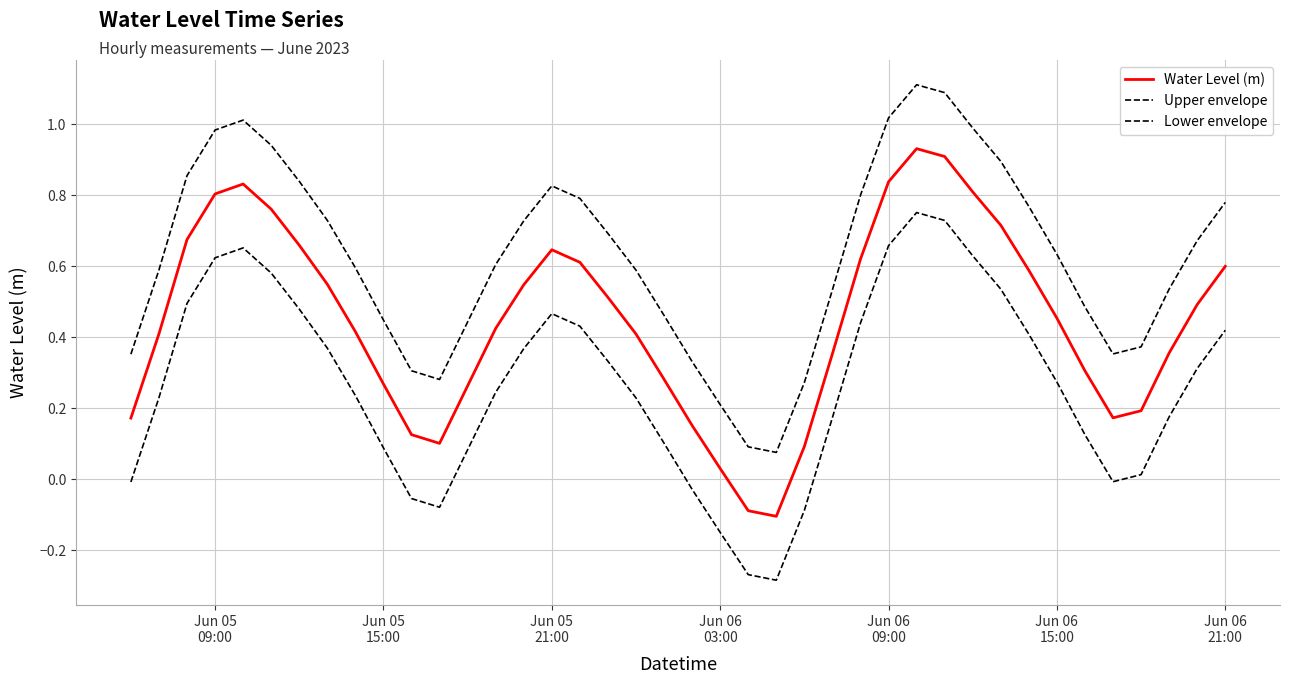

How many values in the Lower envelope series exceed 0?

31